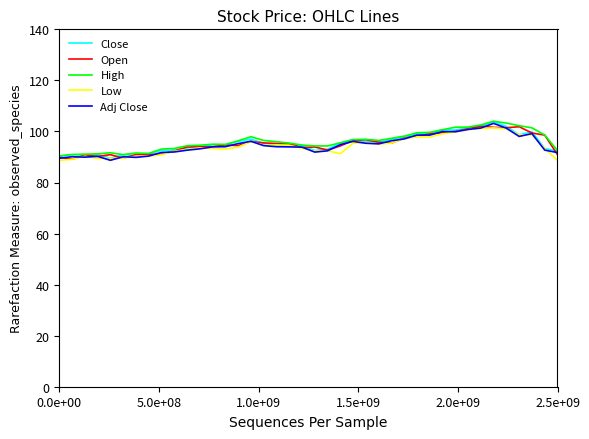

What is the minimum value for Low?

88.7